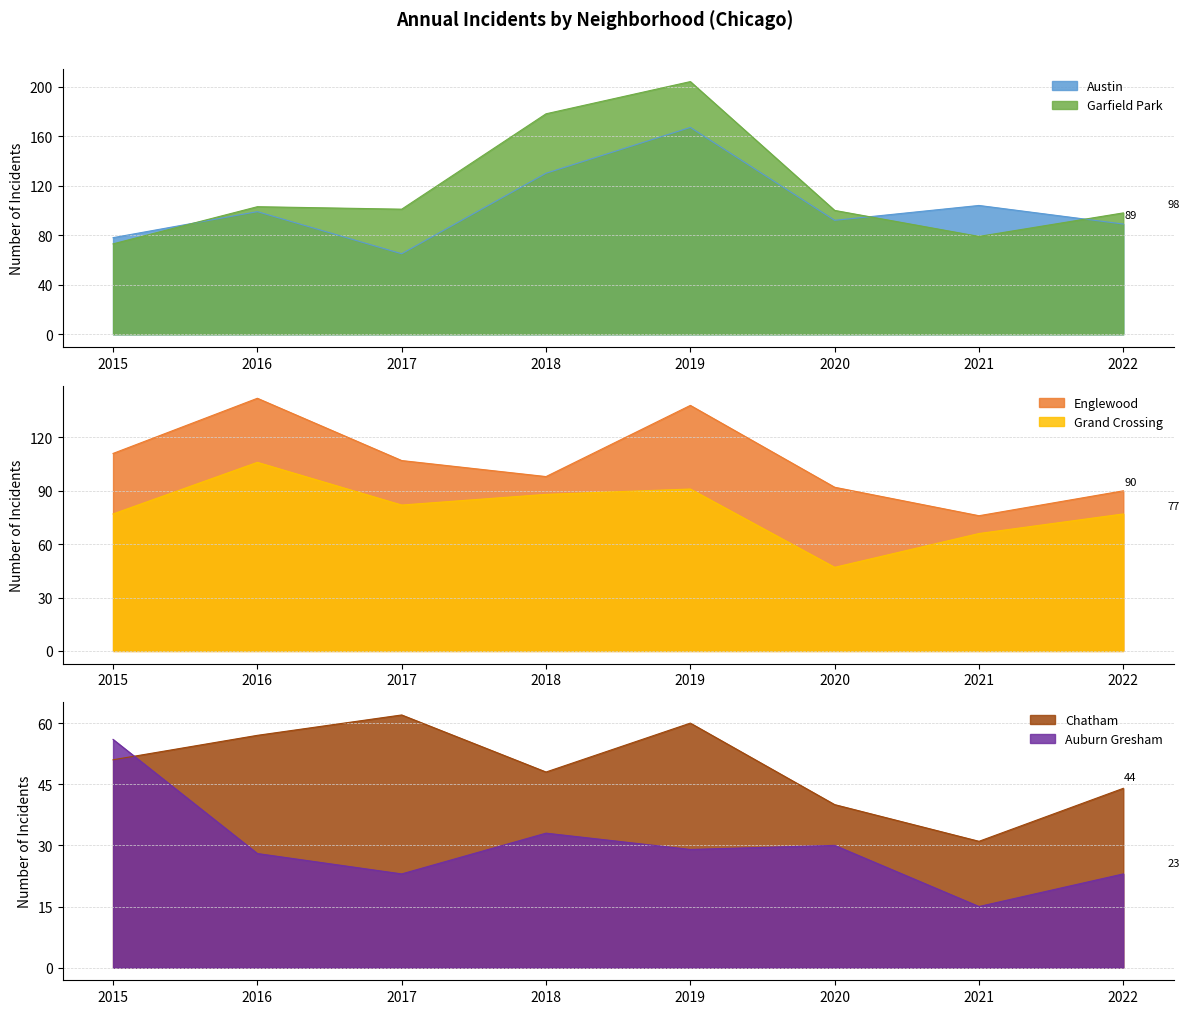

What are all the series names shown in the legend?

Austin, Garfield Park, Englewood, Grand Crossing, Chatham, Auburn Gresham